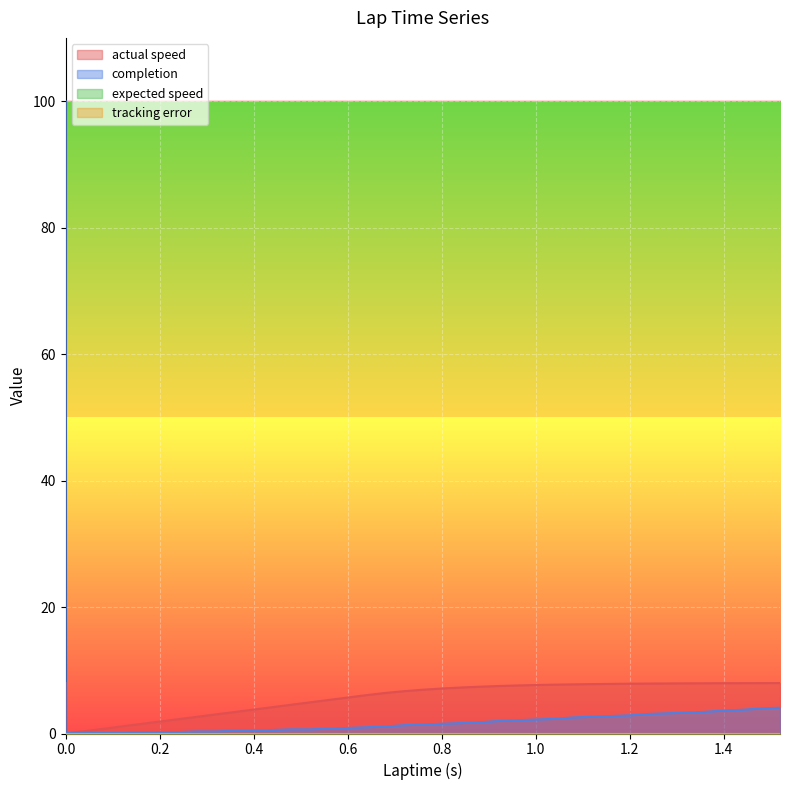

What is the value of the completion point at the 19th from the left?

1.1